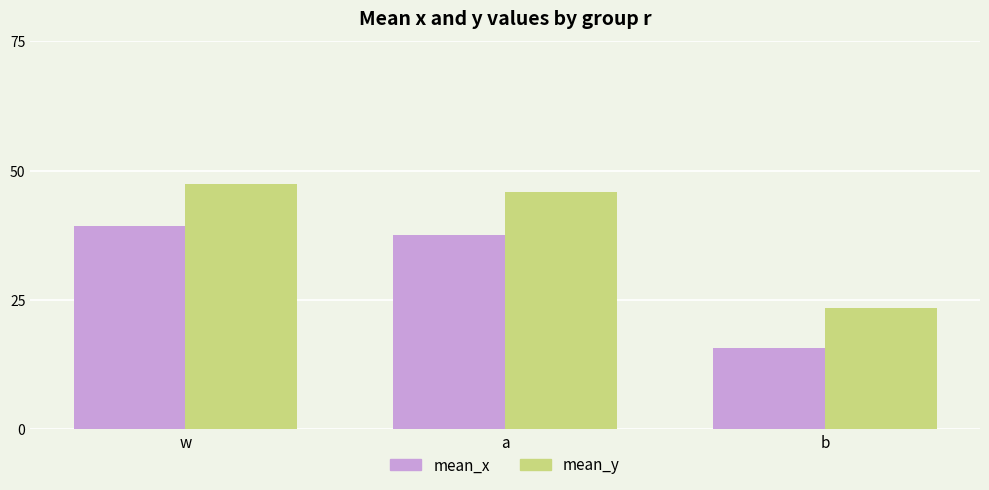

At which label is mean_y closest to 35?

a